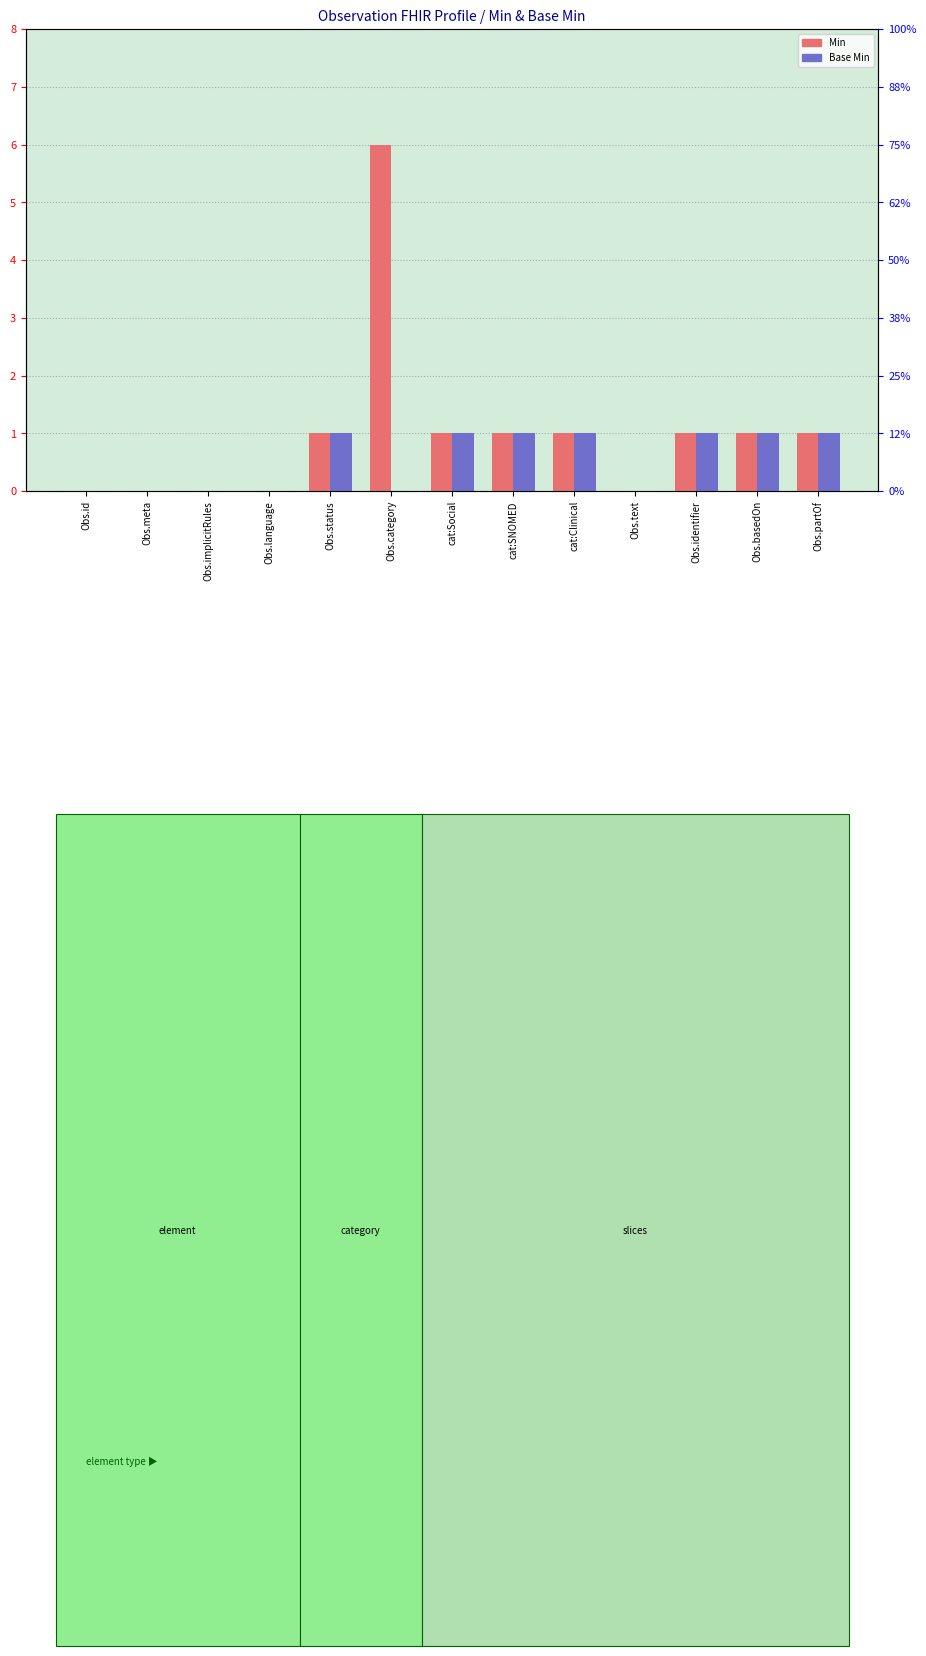

What are all the series names shown in the legend?

Min, Base Min